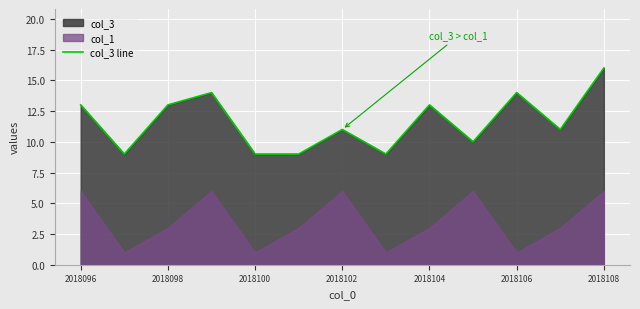

How many points are lower than both their immediate neighbors (excluding endpoints)?

4